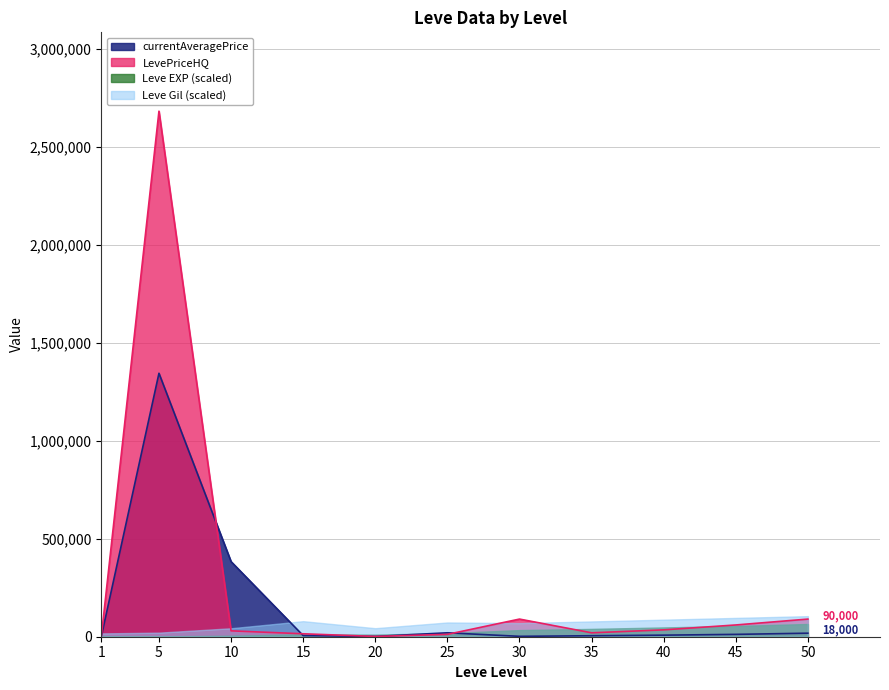

Between which two adjacent categories do LevePriceHQ and currentAveragePrice first intersect?

5 and 10